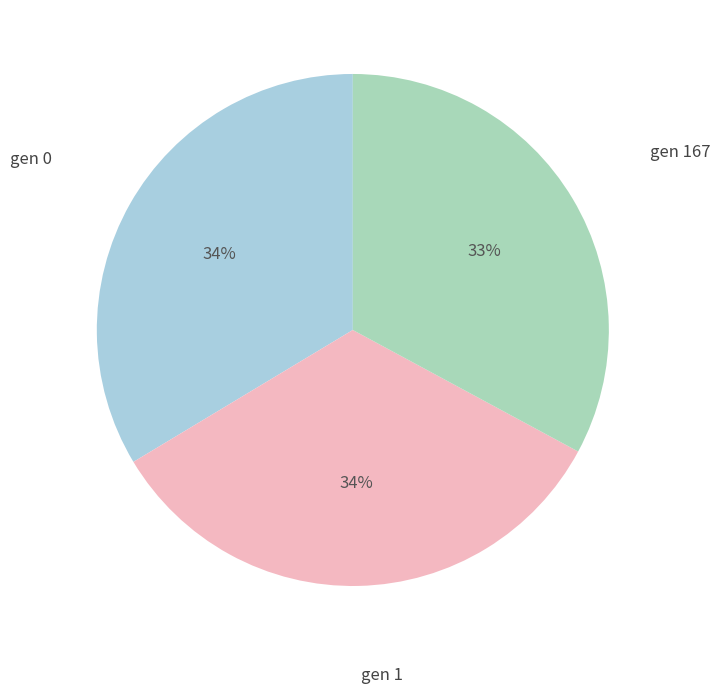

To the nearest percent, what portion does gen 1 represent?

34%